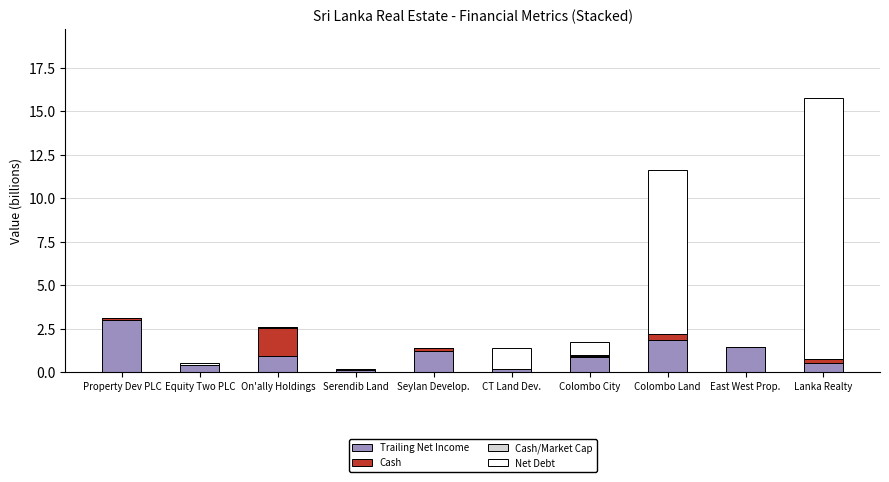

At which category is the sum across all series the highest?

Lanka Realty